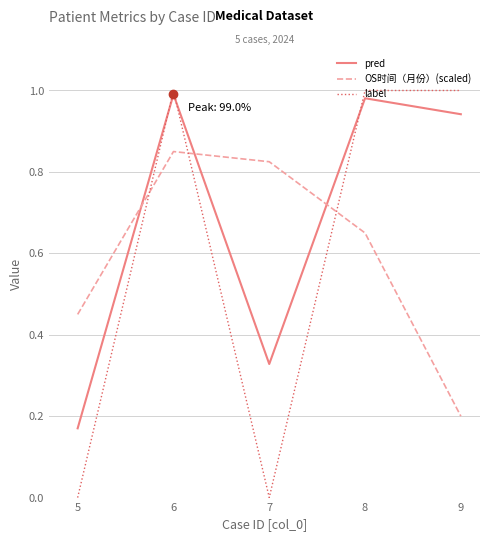

At which category is the sum across all series the highest?

6